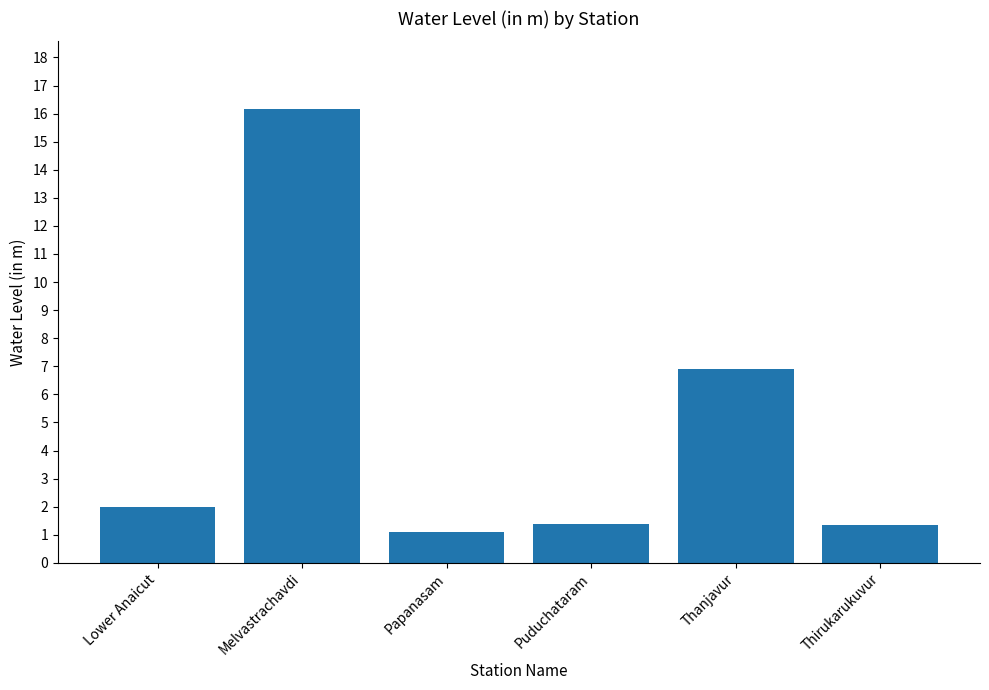

What is the minimum value shown in the chart?

1.1